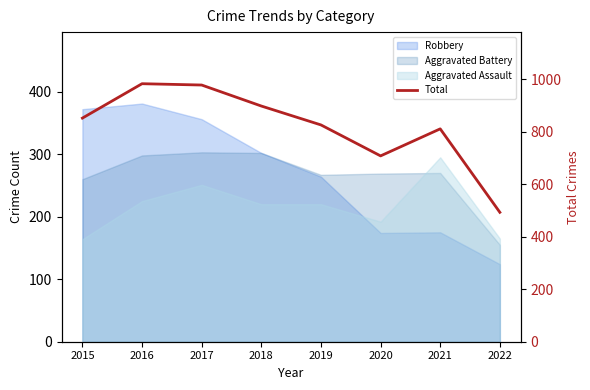

What is the maximum value shown in the chart?

983